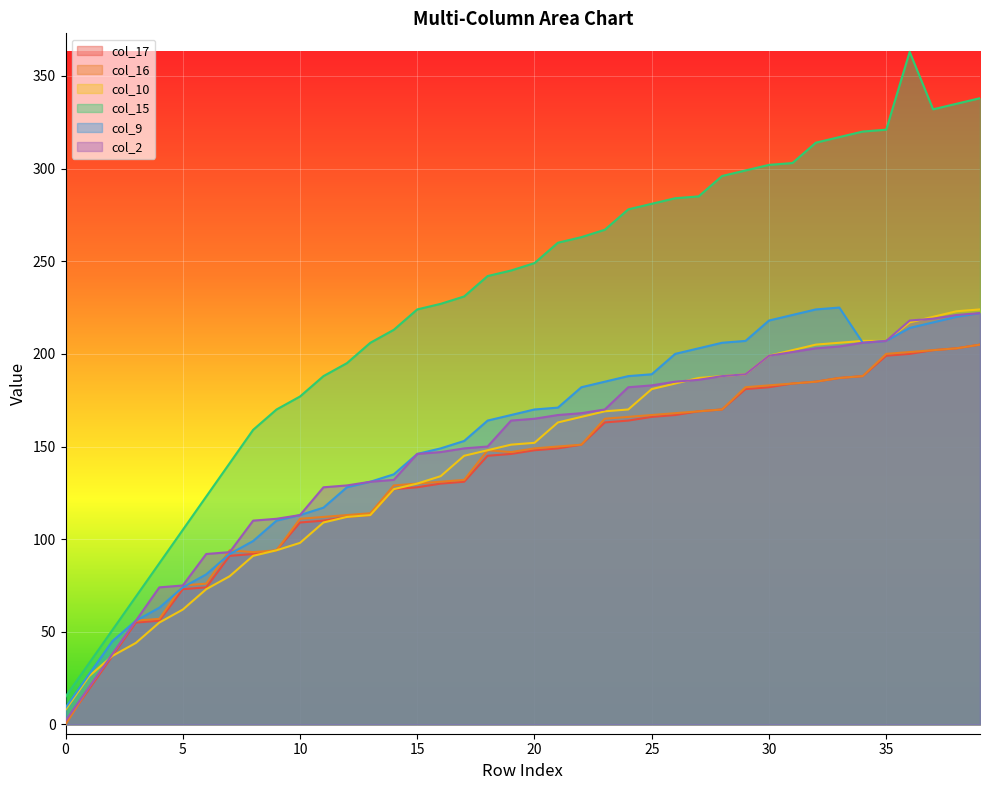

At which label is col_15 closest to 189?

11